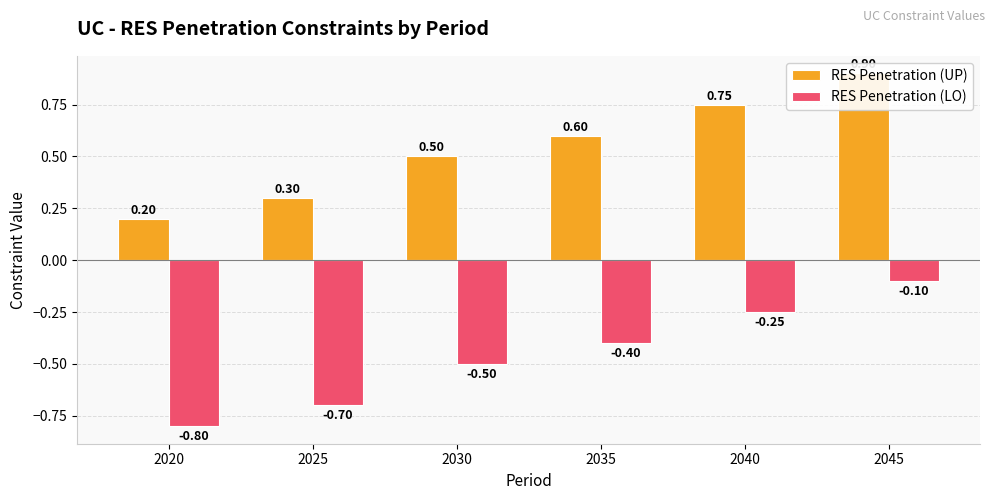

What is the sum of all RES Penetration (UP) values?

3.2